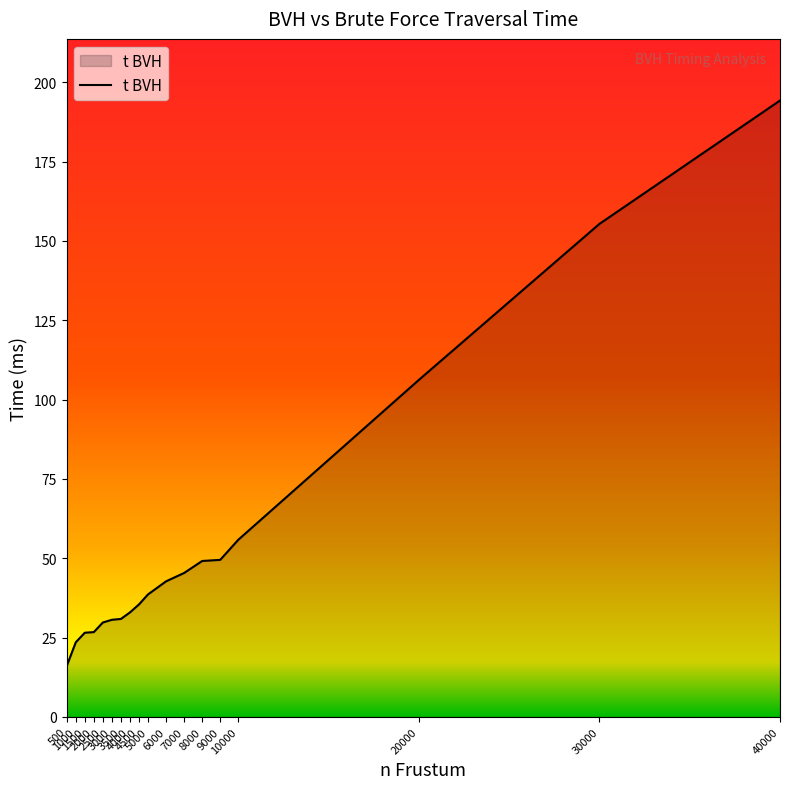

The value at 40000 is 280.3. True or false?

False